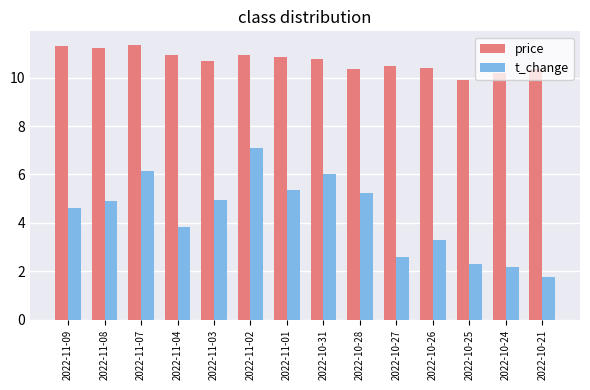

How many data points in price are above 10?

13